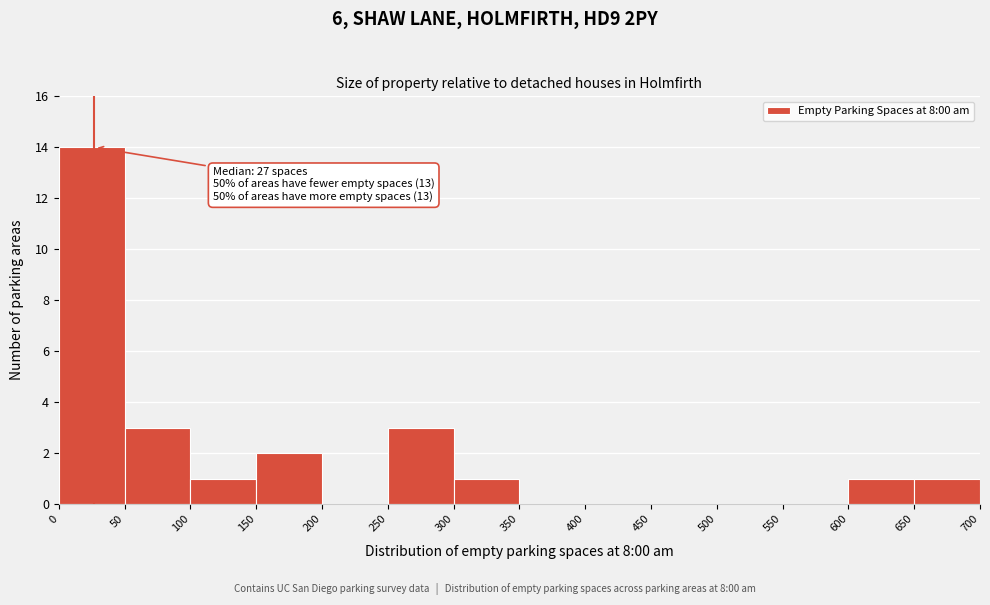

Which range on the x-axis has the tallest bar?

0 to 50